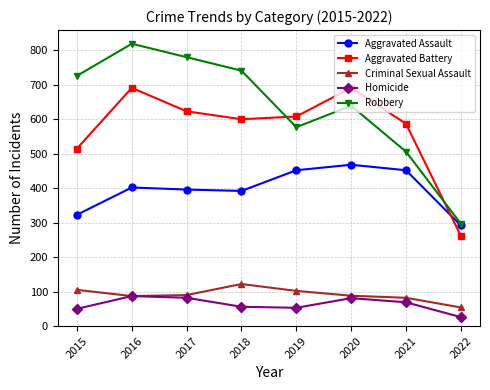

True or false: Homicide and Aggravated Assault cross at least once.

False